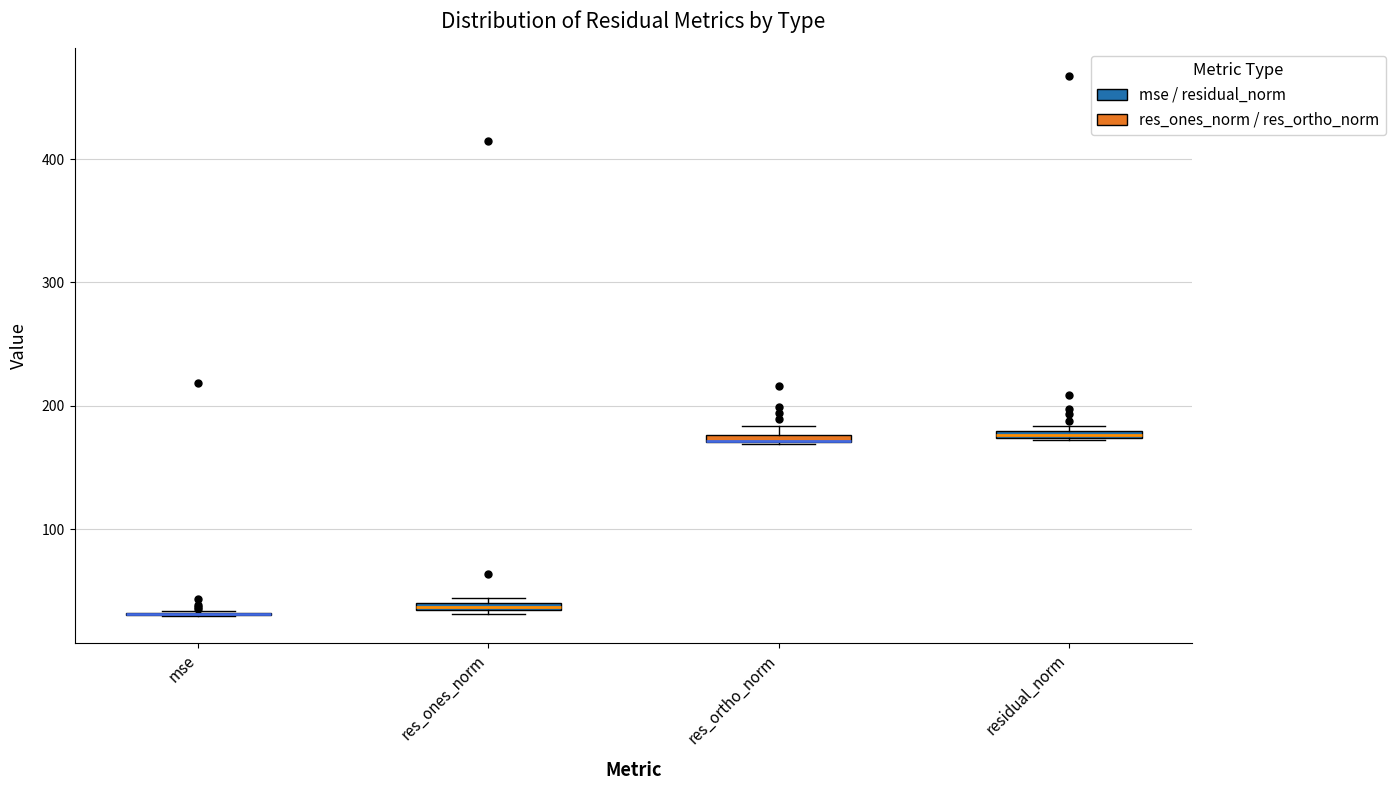

Where is the upper edge of the box for res_ortho_norm on the y-axis? The values are not printed on the chart, so give them approximately, as read against the axis.

180